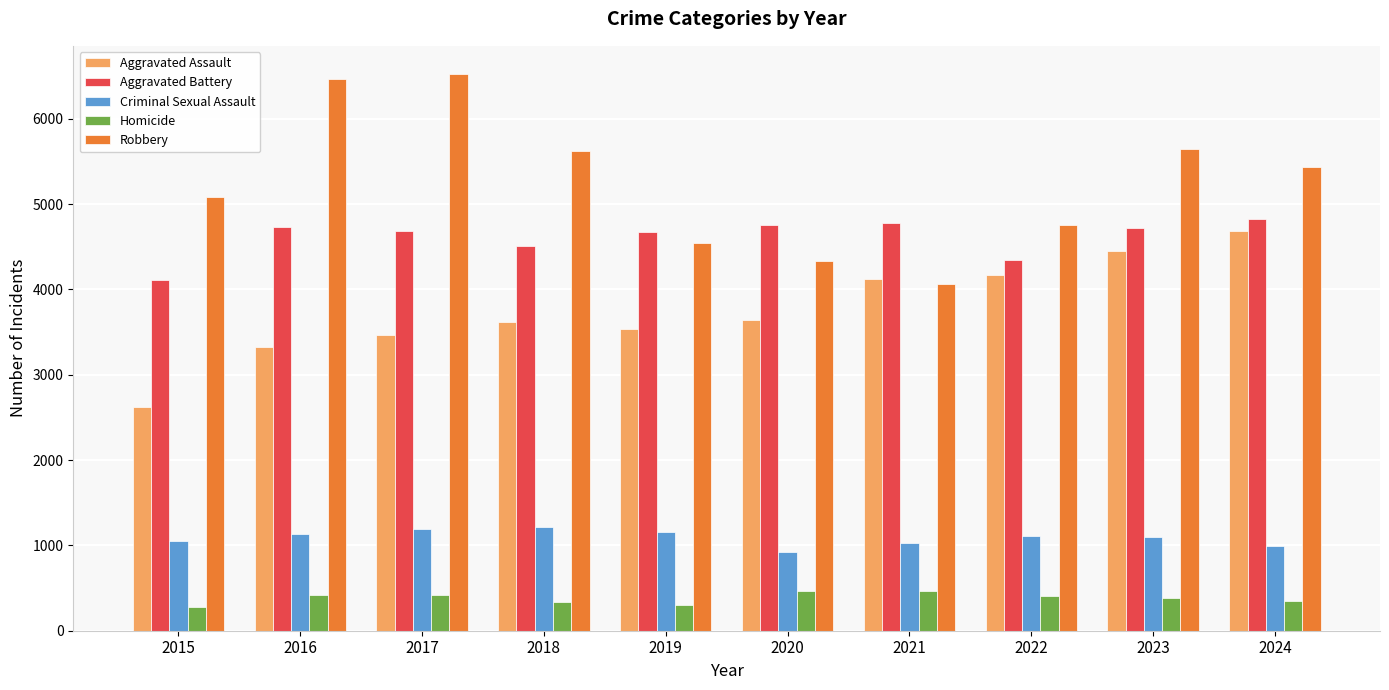

Are the bars horizontal?

No